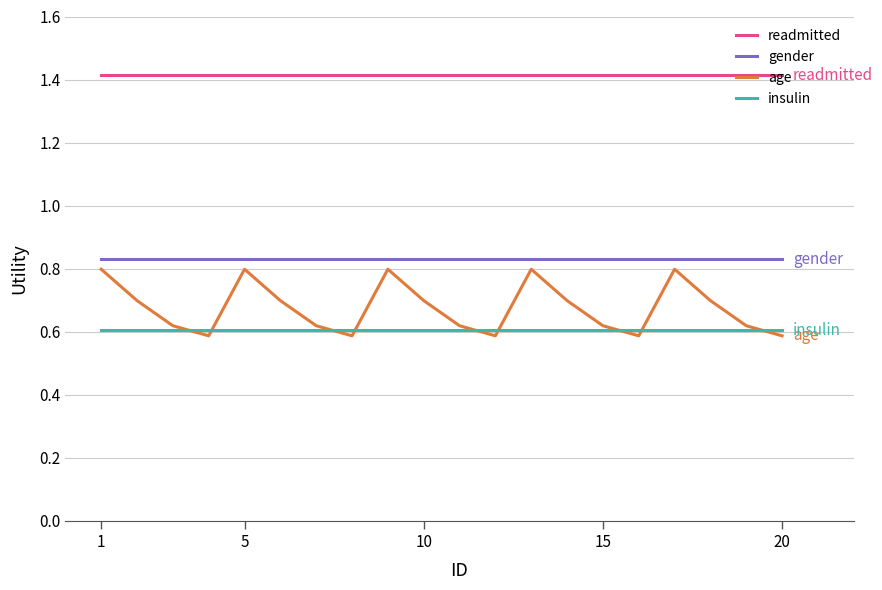

Which series has the largest total across all categories?

readmitted